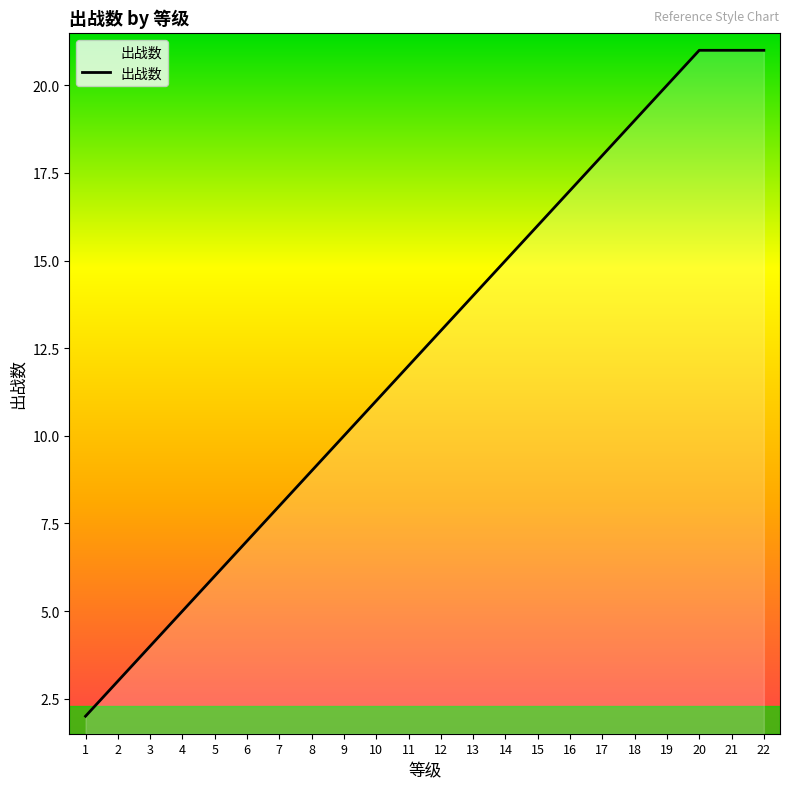

Reading left to right, transcribe all the data shown in this chart.

2	3	4	5	6	7	8	9	10	11	12	13	14	15	16	17	18	19	20	21	21	21